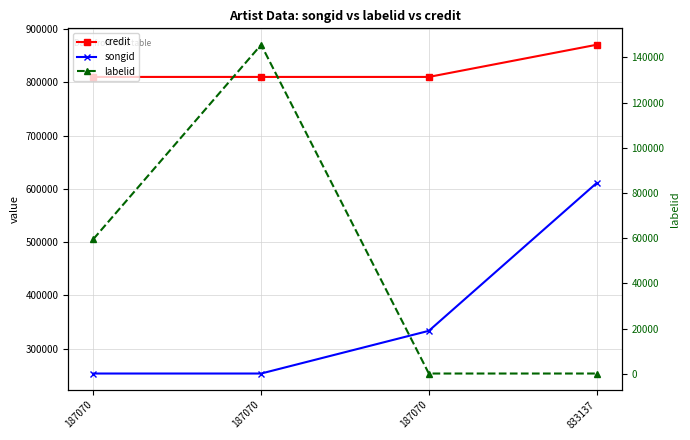

Reading right to left, transcribe all the data shown in this chart.

credit: 833137=870340	187070=809978	187070=809978	187070=809978
songid: 833137=610698	187070=333391	187070=253233	187070=253233
labelid: 833137=97	187070=97	187070=145584	187070=59621